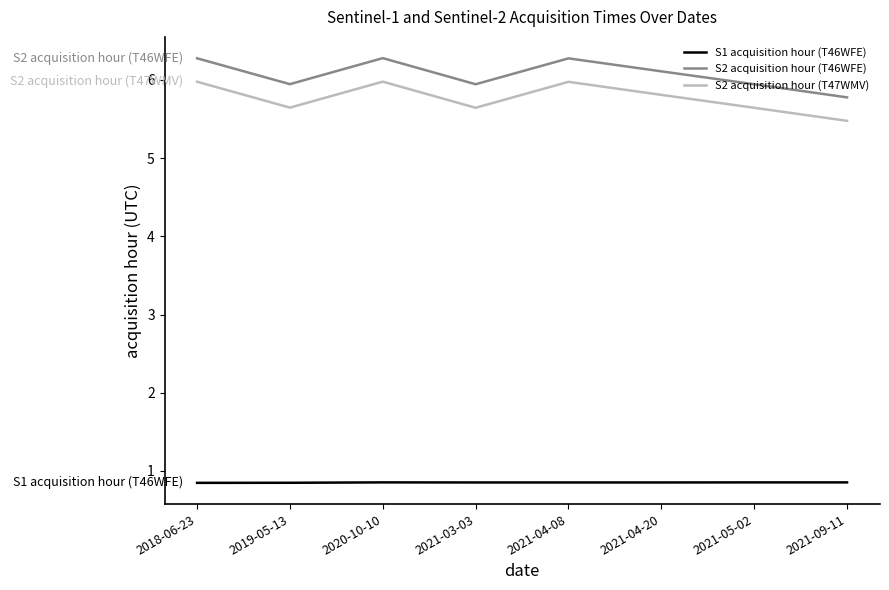

True or false: S2 acquisition hour (T46WFE) has a value of 6.3 at 2018-06-23.

True